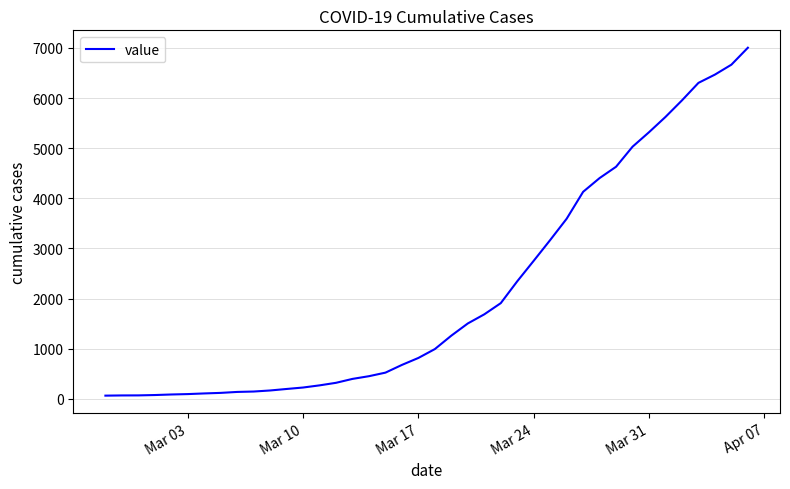

What is the greatest value displayed?

7004